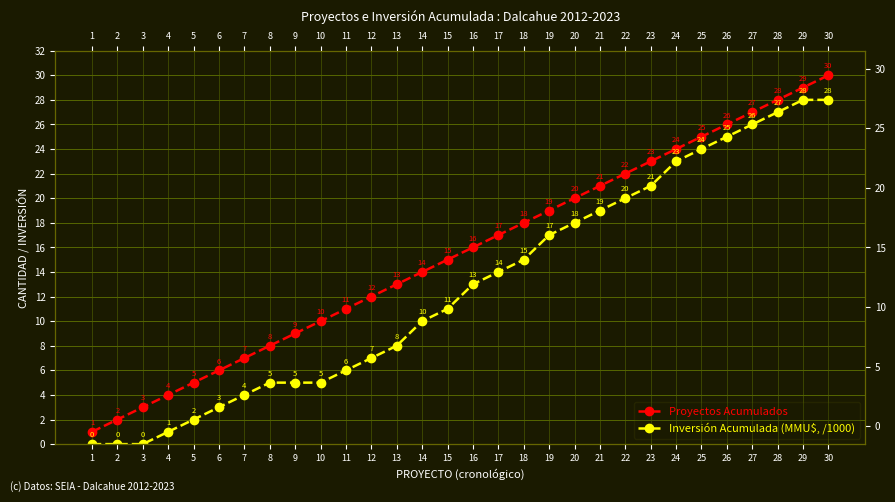

The Proyectos Acumulados series shows 25 at 25. True or false?

True